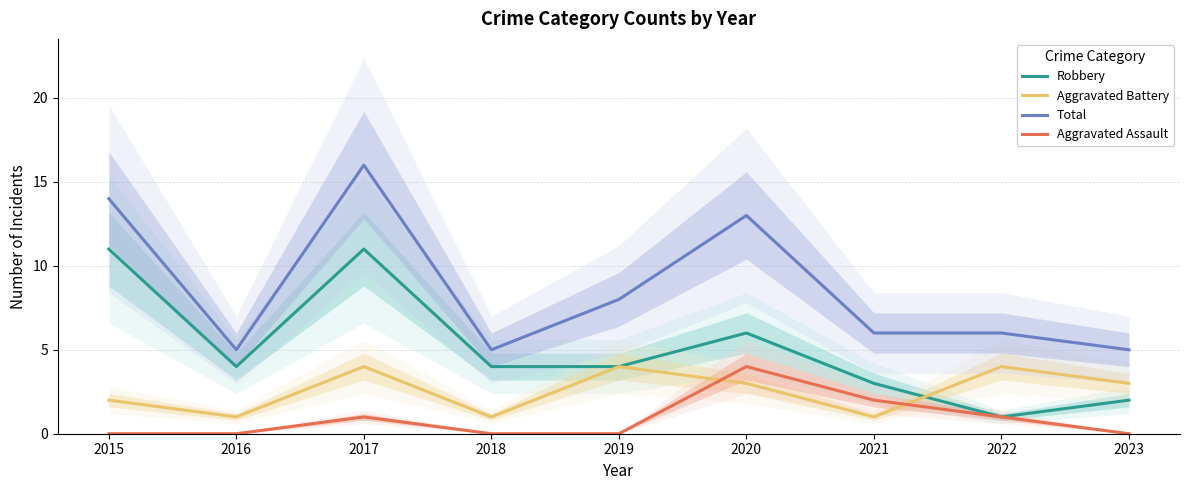

What is the value of the Robbery point at the 7th from the left?

3